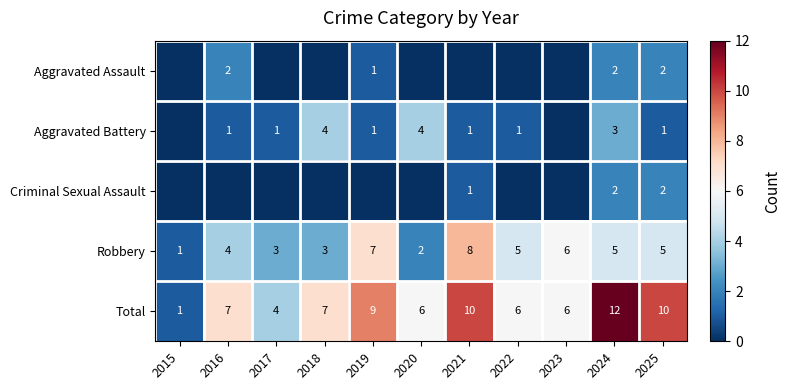

Rank the series by their maximum value, from highest to lowest.

Total, Robbery, Aggravated Battery, Aggravated Assault, Criminal Sexual Assault